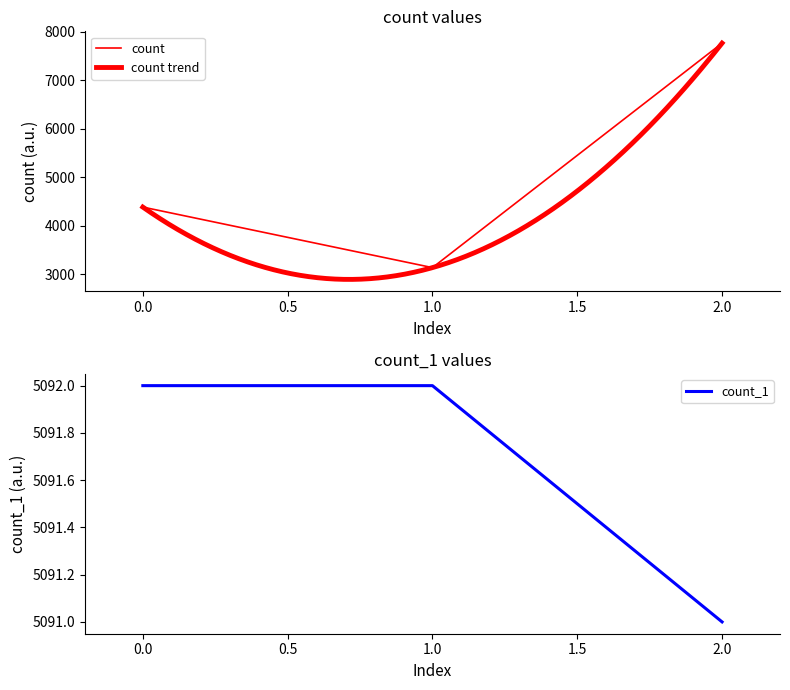

Reading left to right, extract all data points from this chart.

count: 2=7761	0=4381	1=3133
count_1: 2=5091	0=5092	1=5092